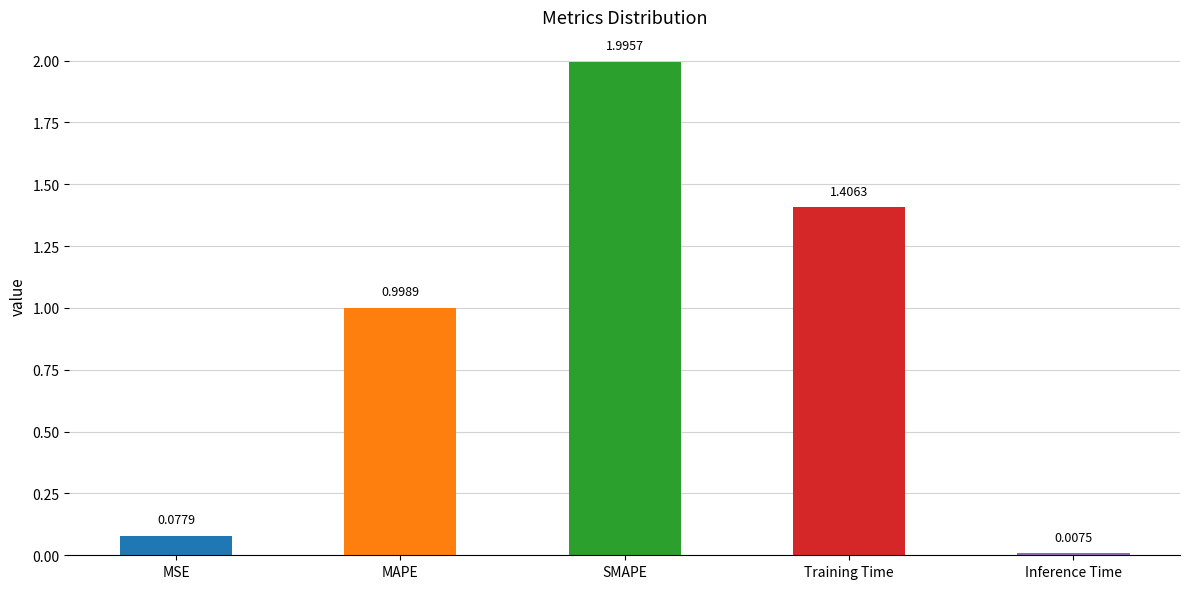

Between MAPE and SMAPE, which is larger?

SMAPE